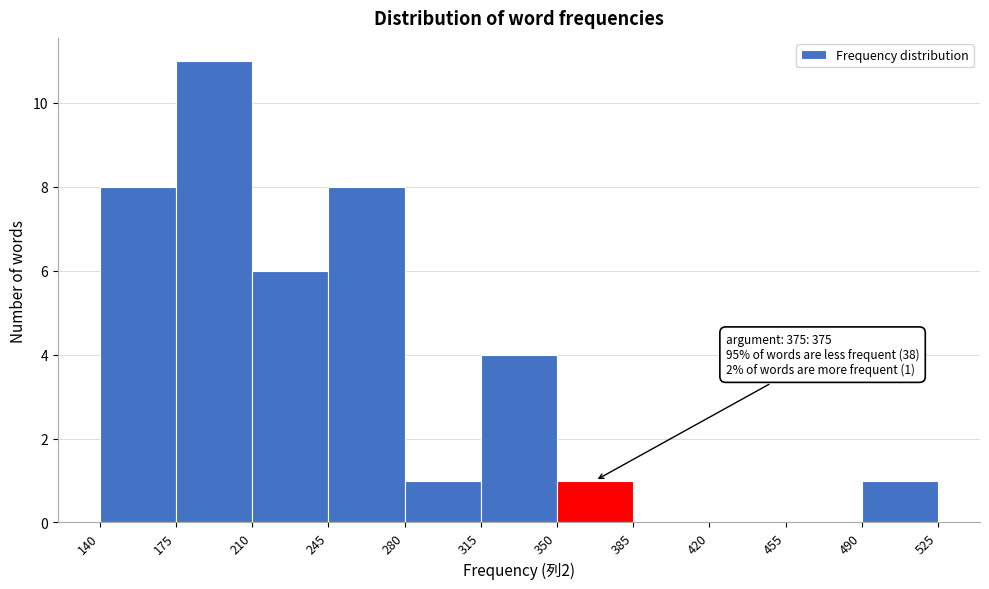

Which range on the x-axis has the tallest bar?

175 to 210